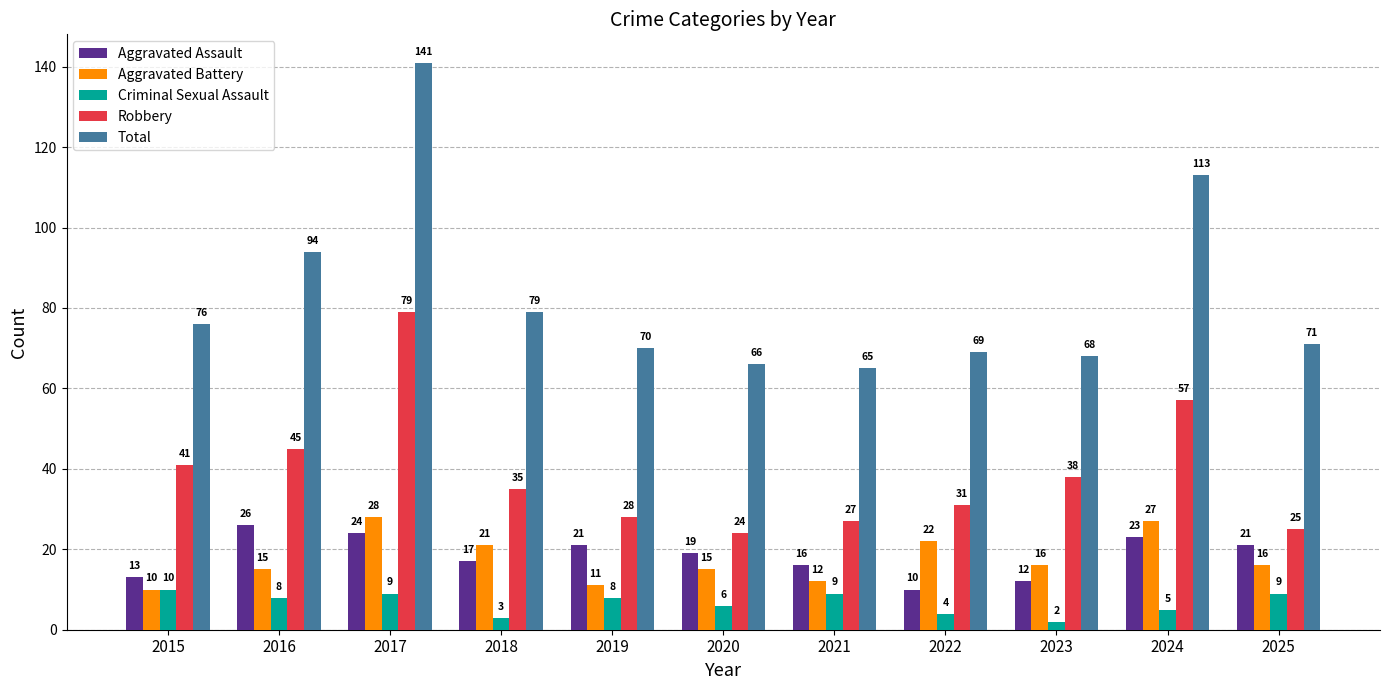

Which category has the highest value in the Total series?

2017